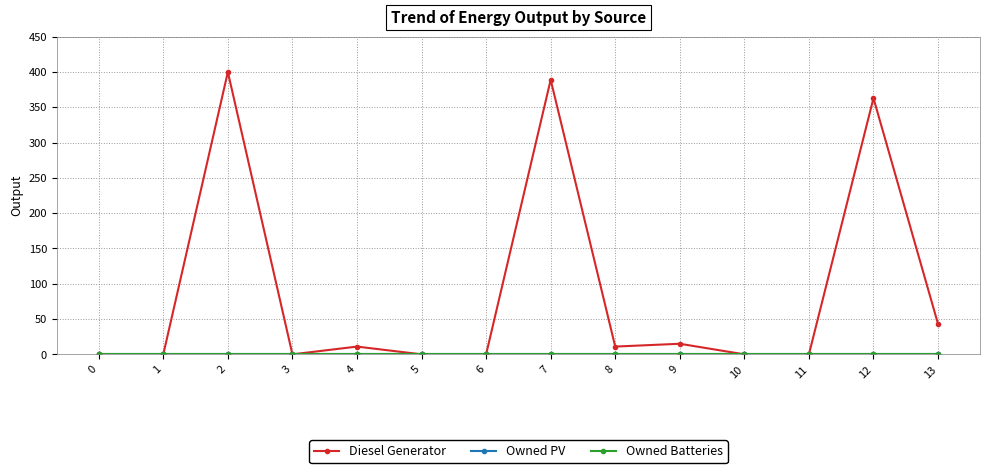

The Diesel Generator series shows 0 at 6. True or false?

True